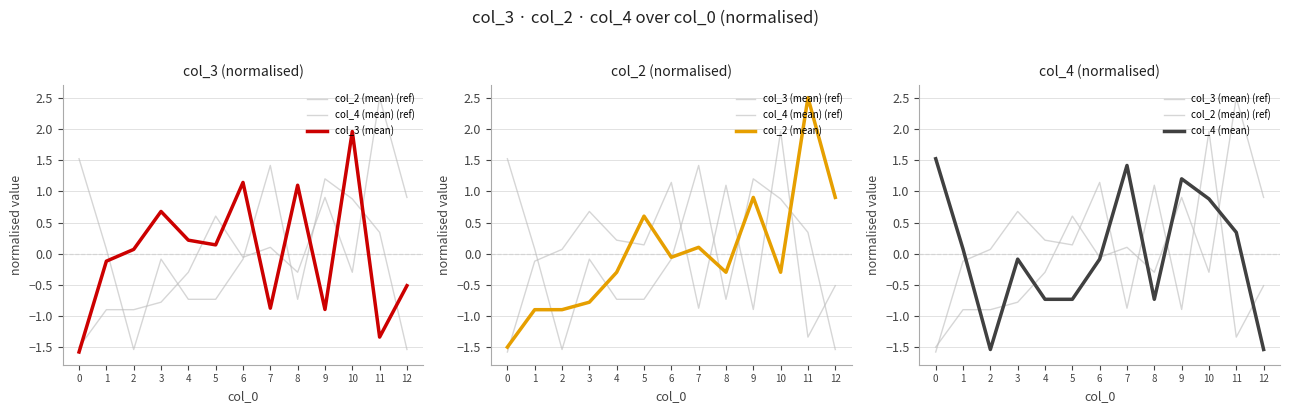

What is the value of the col_4 (mean) point at the 4th from the left?

-0.1